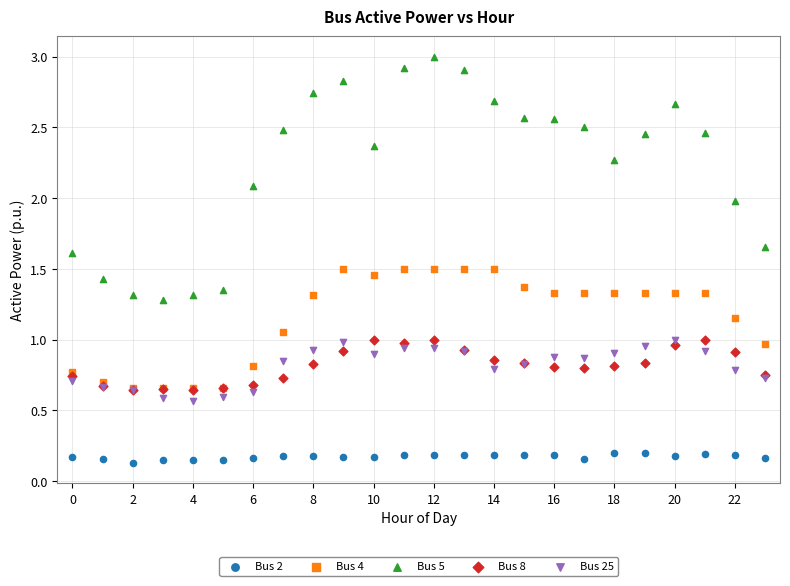

What are all the series names shown in the legend?

Bus 2, Bus 4, Bus 5, Bus 8, Bus 25